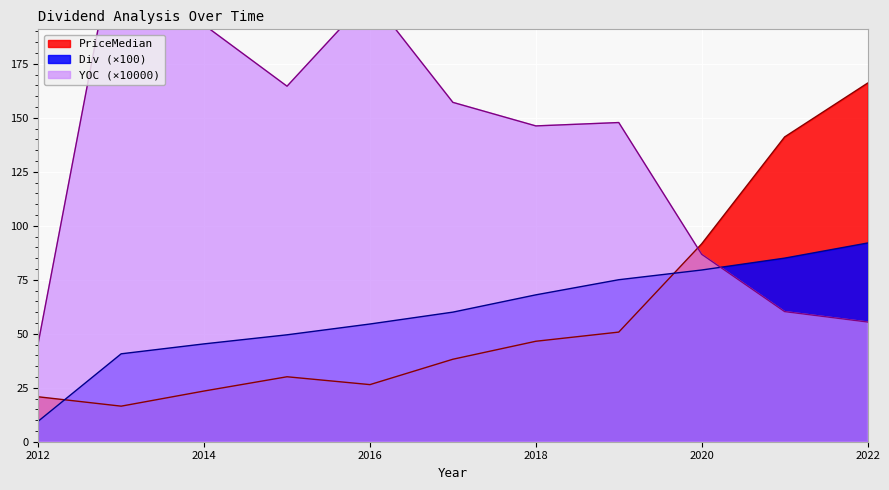

What is the sum of all Div values?

659.0